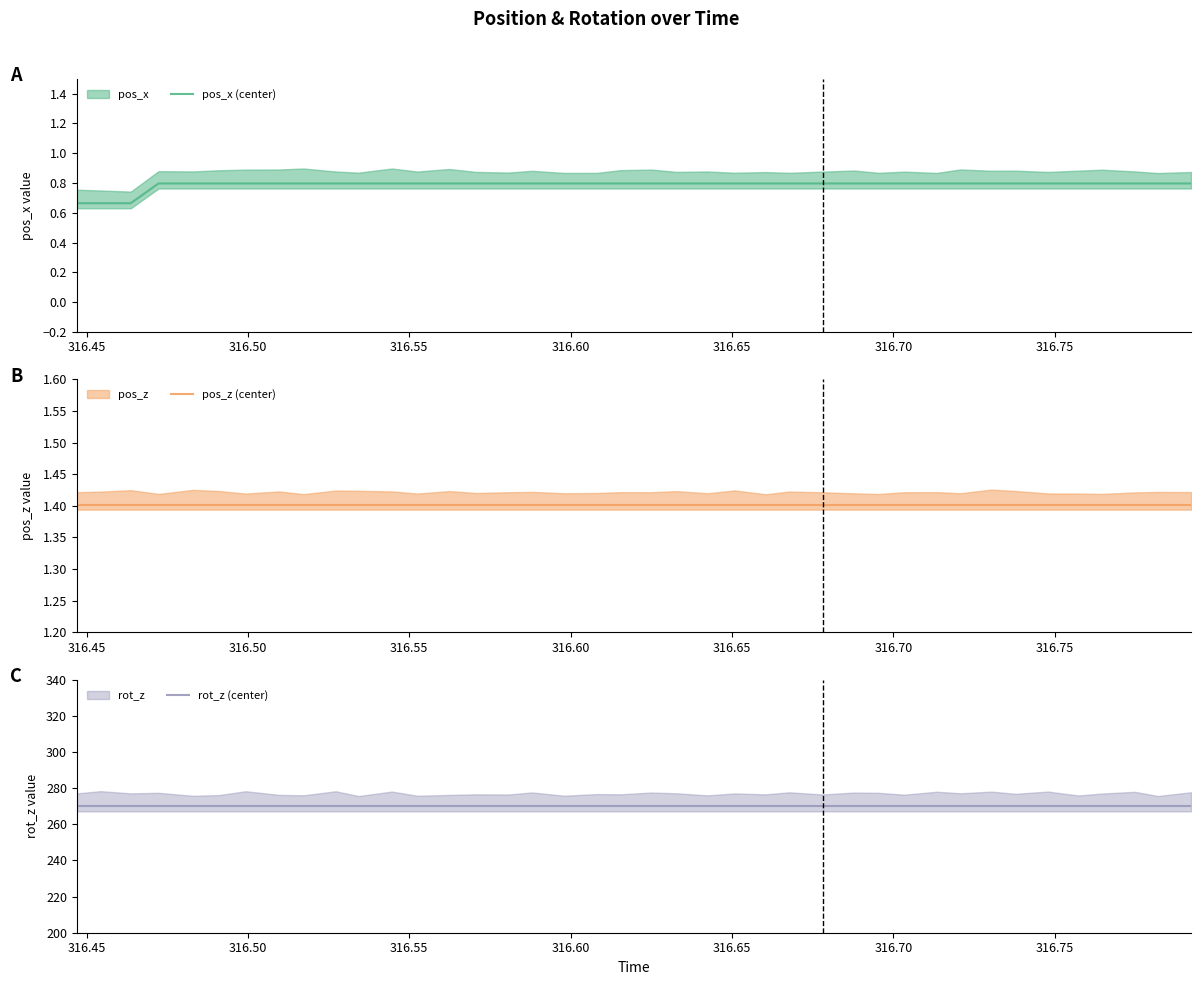

What is the sum of all pos_z (center) values?

56.1